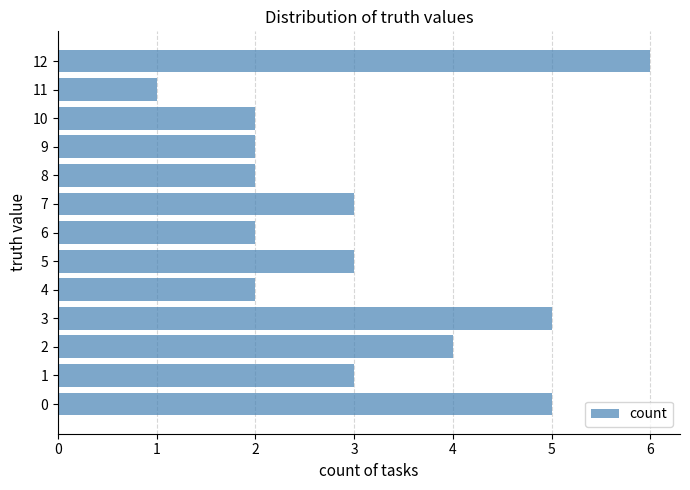

What is the approximate value at 1?

3